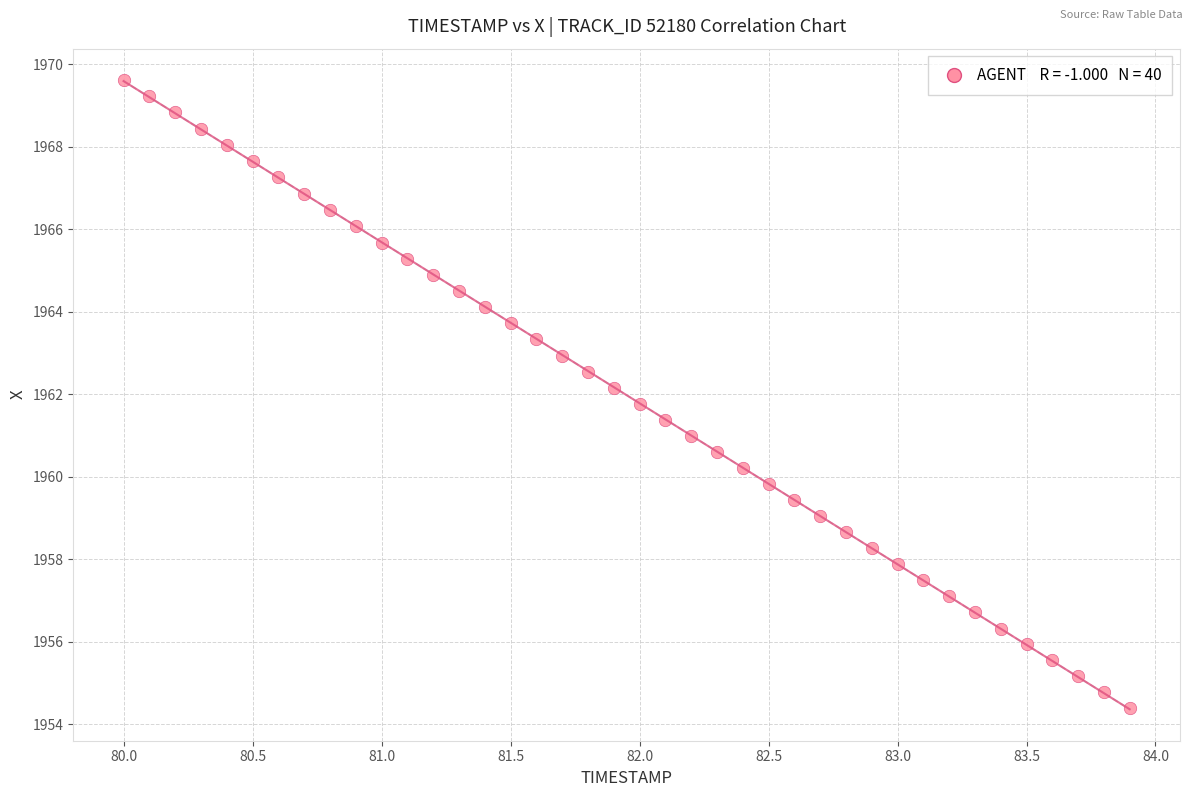

What is the range of Y values (max minus min)?

15.2